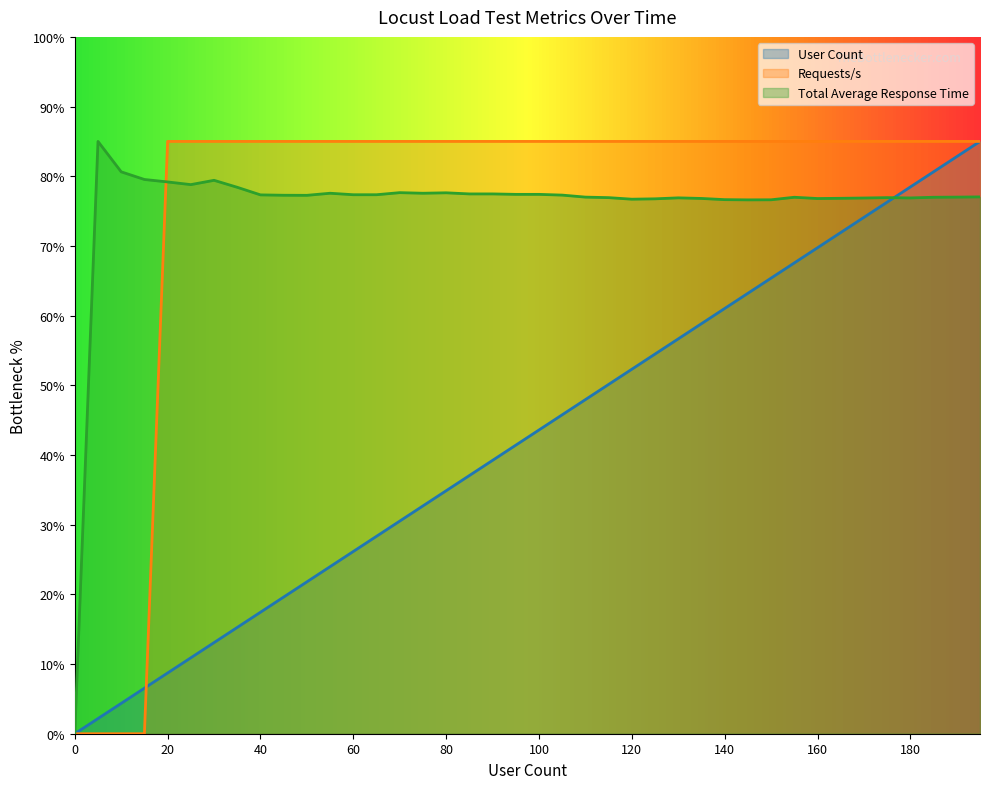

At which category is the sum across all series the highest?

195